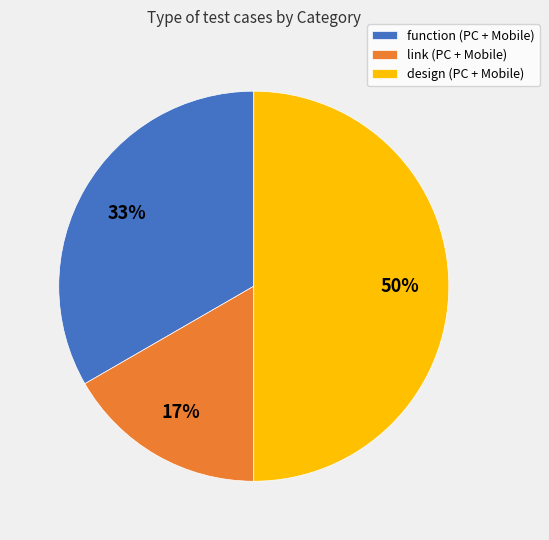

Combined, do link and design account for over 50%?

Yes